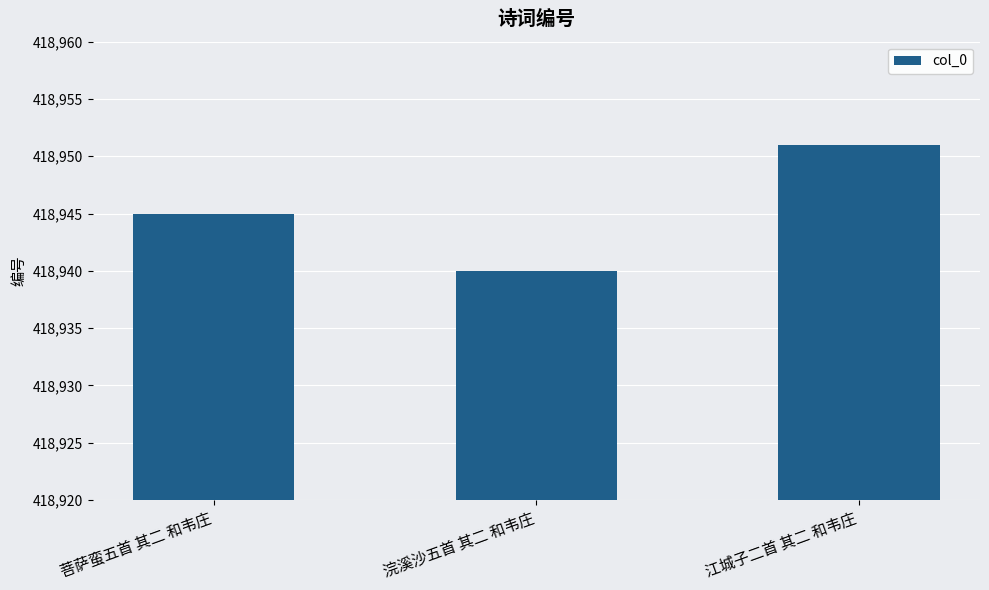

How many series are shown in this chart?

1